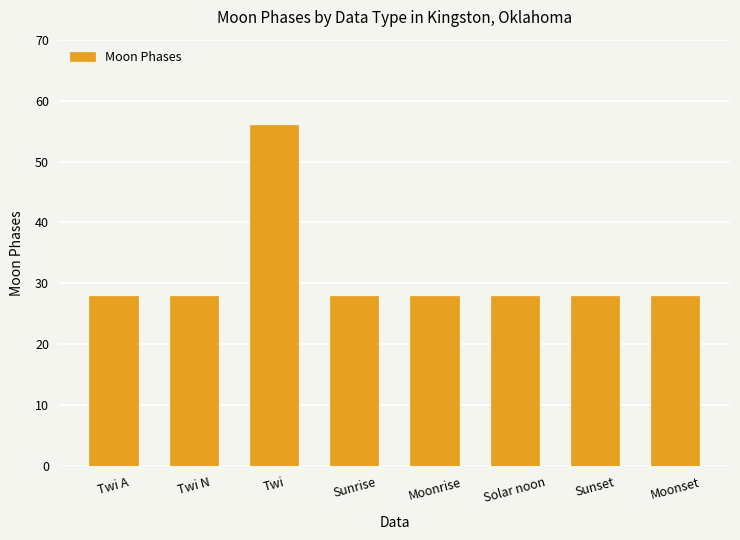

What is the maximum value shown in the chart?

56